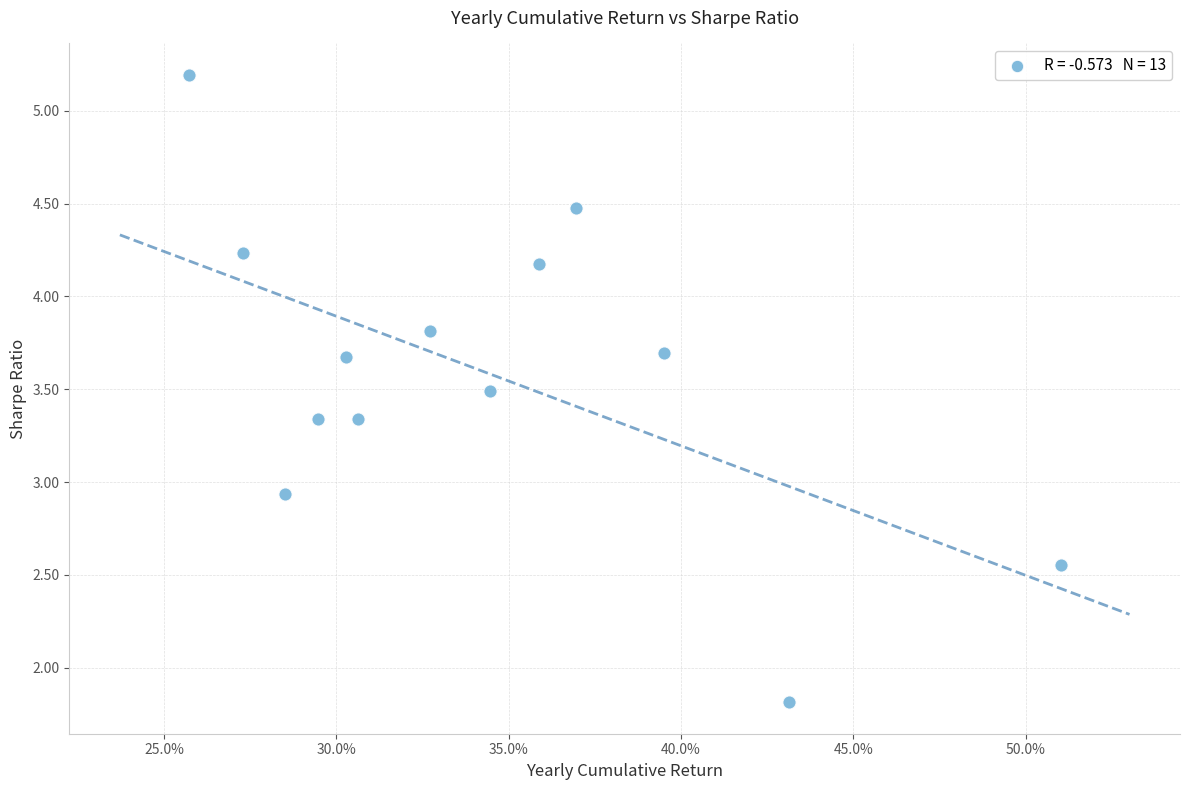

What is the range of Y values (max minus min)?

3.4